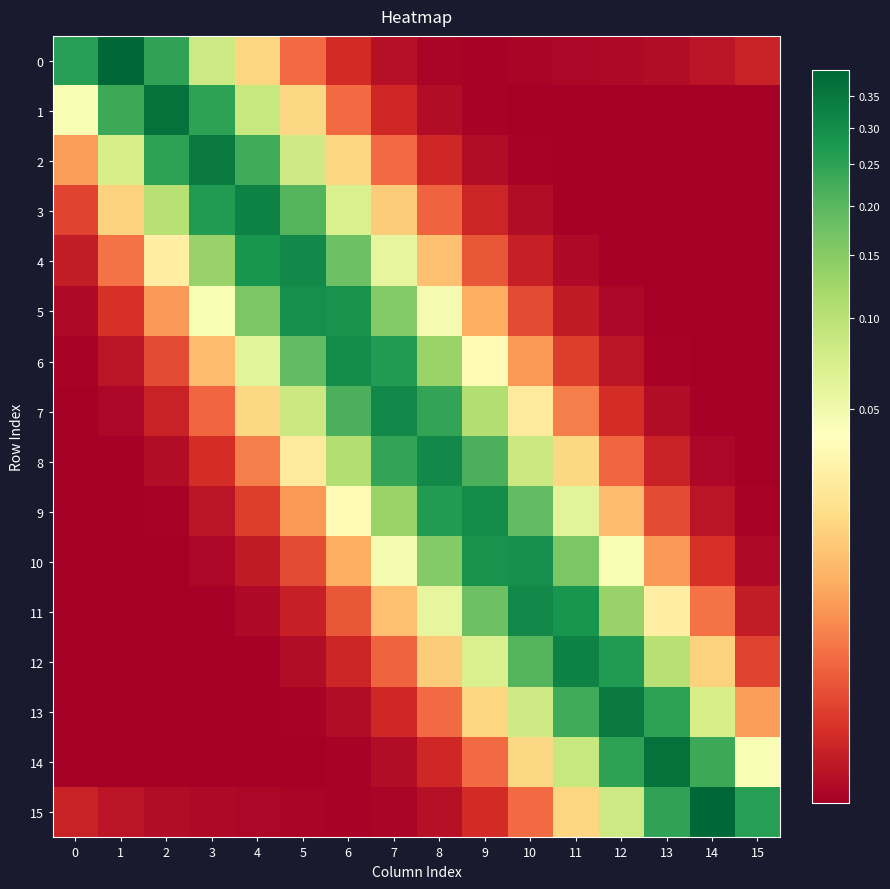

Which category has the highest value across all series?

14